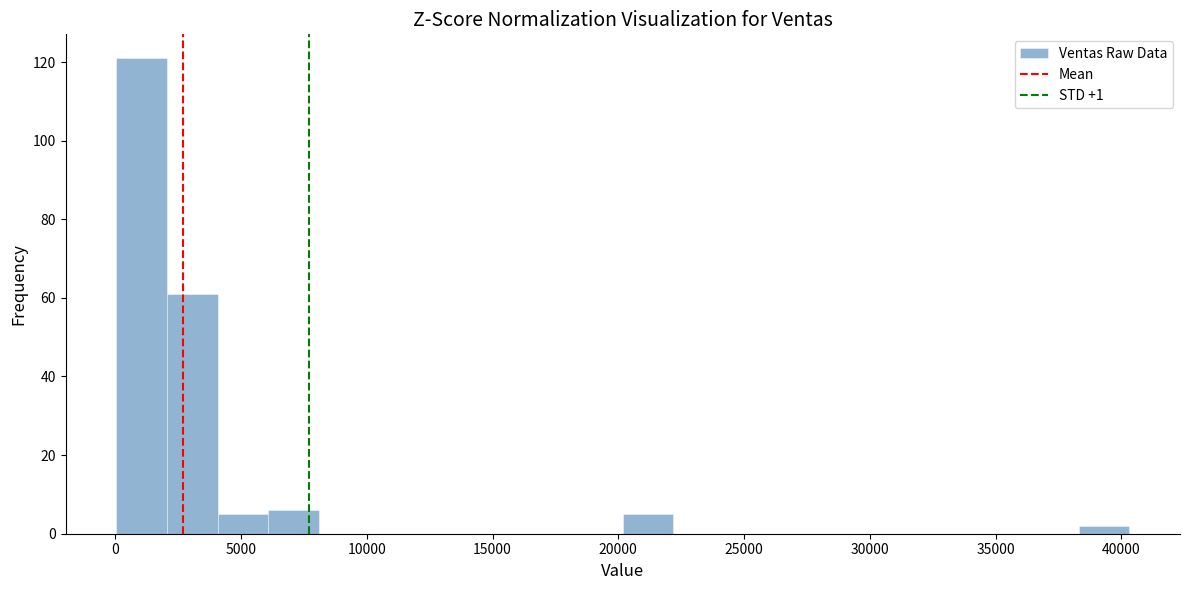

Reading left to right, transcribe this chart: for each bar, give the range it covers on the x-axis and its height. Neither the bar edges nor the heights are printed on the chart, so give them approximately, as read against the axes.

0 to 2000: 122
2000 to 4000: 62
4000 to 6000: 6
6000 to 8000: 6
8000 to 10000: 0
10000 to 12000: 0
12000 to 14000: 0
14000 to 16000: 0
16000 to 18000: 0
18000 to 20000: 0
20000 to 22000: 6
22000 to 24000: 0
24000 to 26000: 0
26000 to 28000: 0
28000 to 30000: 0
30000 to 32500: 0
32500 to 34500: 0
34500 to 36500: 0
36500 to 38500: 0
38500 to 40500: 2